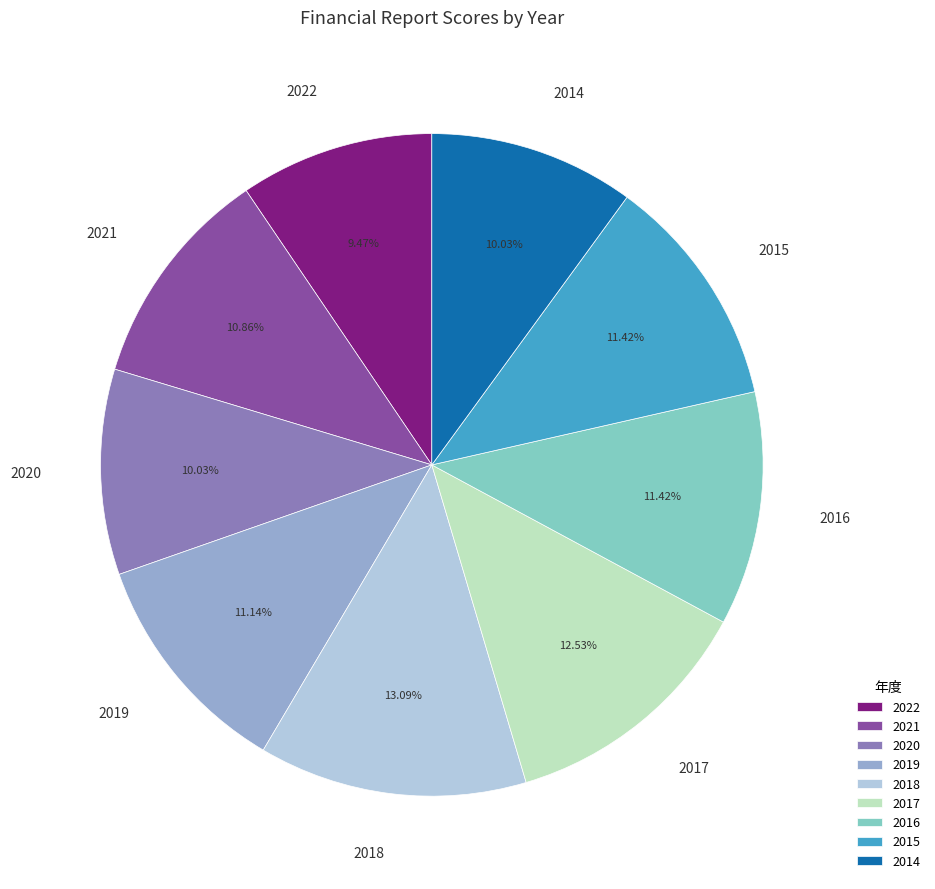

How many segments does this pie chart have?

9